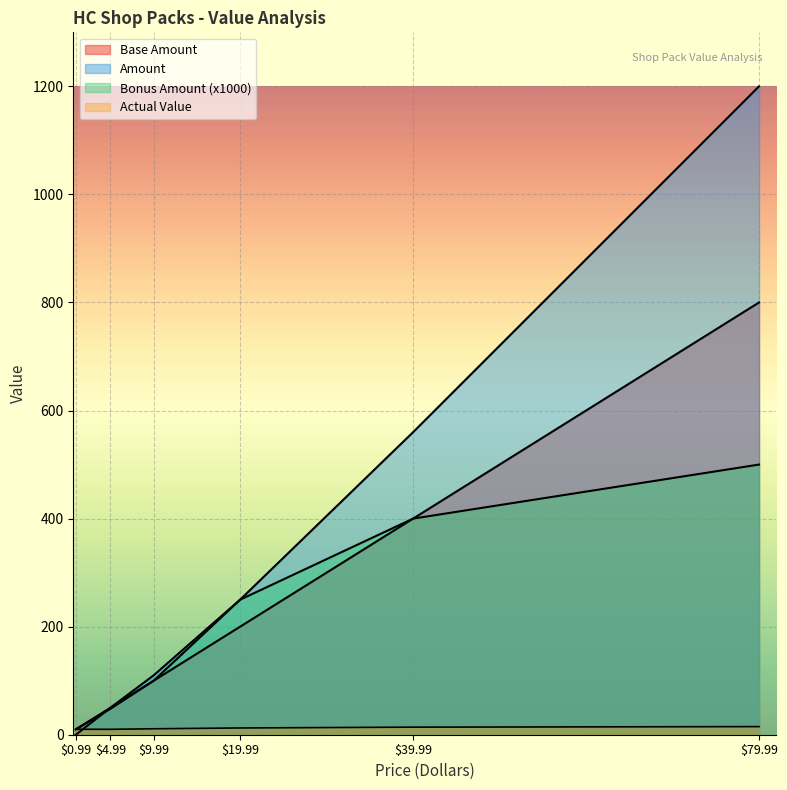

Which series changed the most between 4.99 and 9.99?

Amount